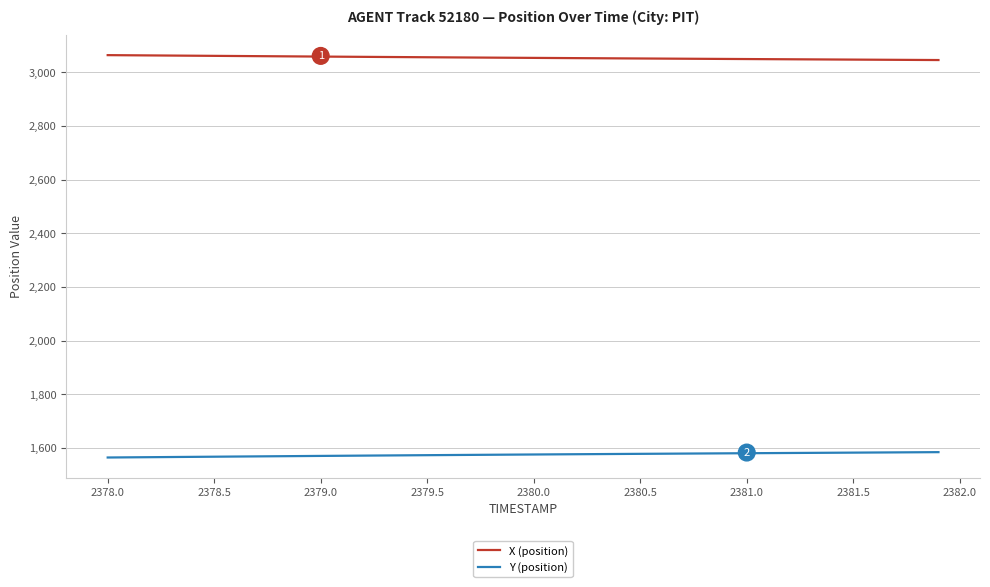

Which series has the largest total across all categories?

X (position)